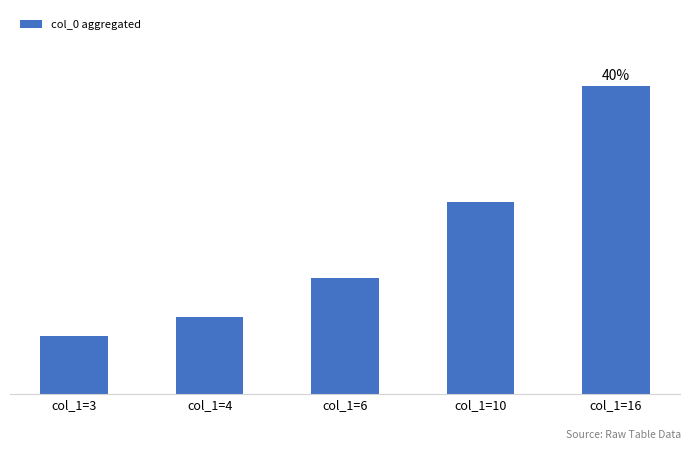

Are the bars horizontal?

No